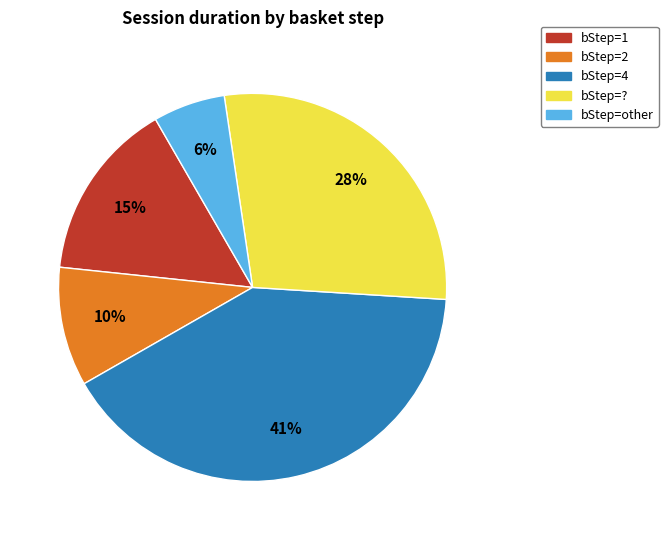

Does any single category account for the majority?

No